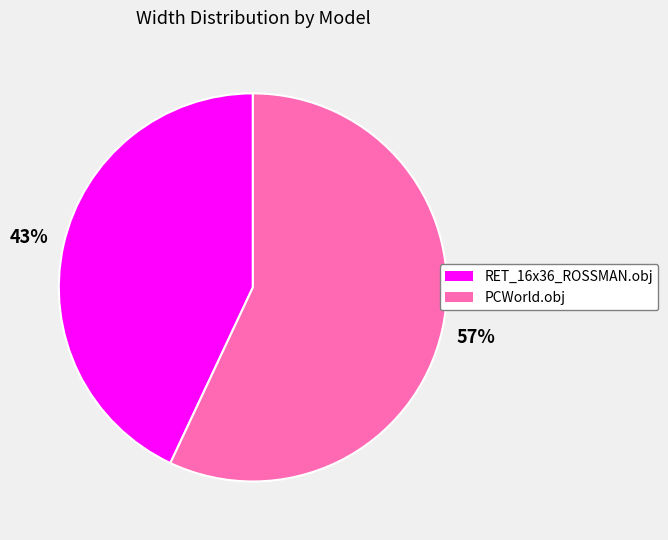

How many segments does this pie chart have?

2